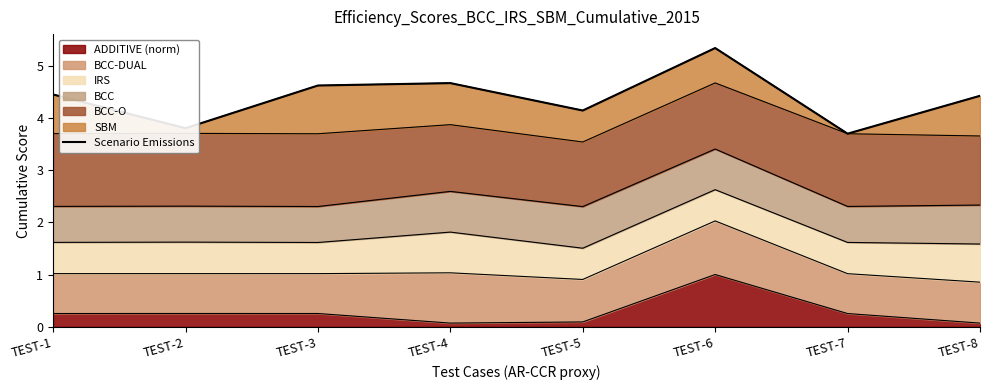

The chart shows a value of 4.4 at TEST-8. True or false?

True